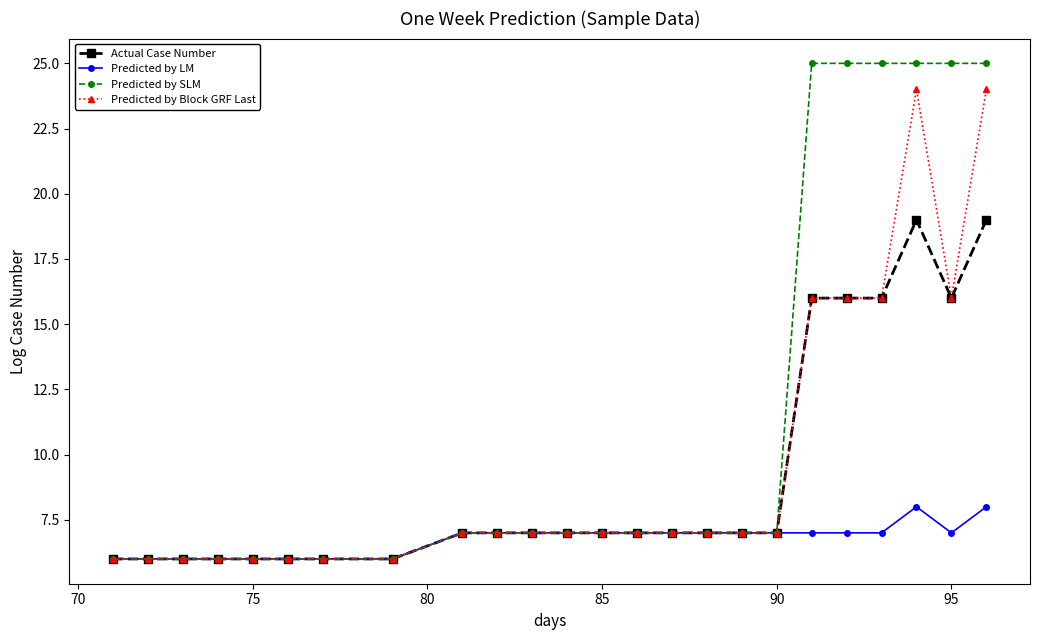

How many categories are shown in the chart?

24